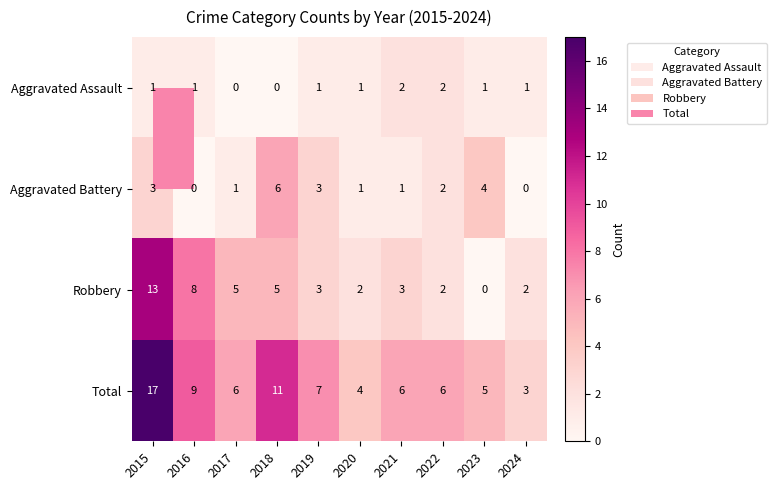

What is the total value across all series at 2015?

34